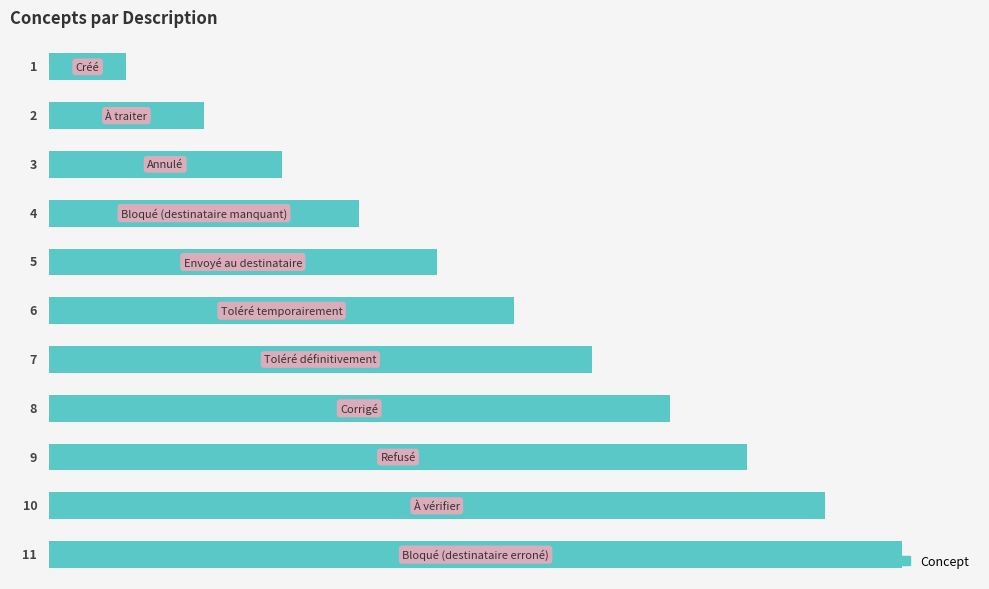

Count the number of categories in the chart.

11